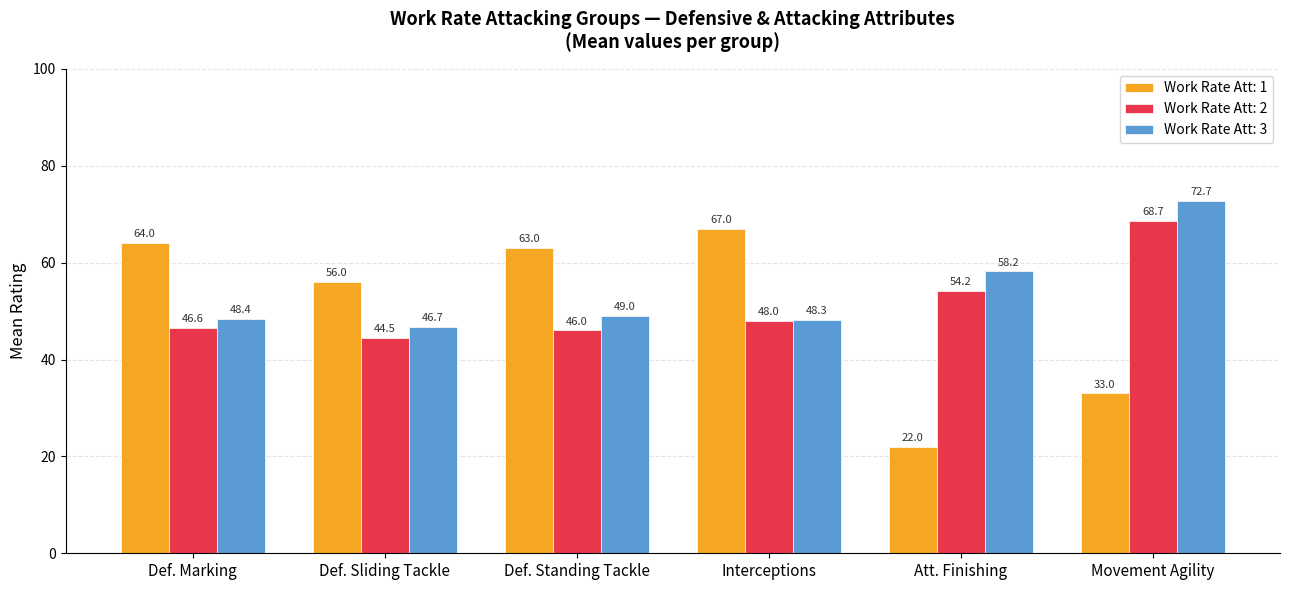

Does the chart contain stacked bars?

No